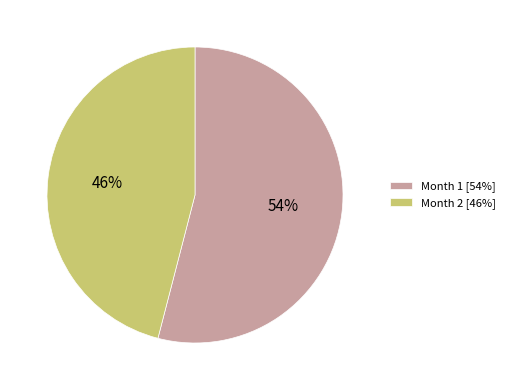

Combined, do Month 1 [54%] and Month 2 [46%] account for over 50%?

Yes